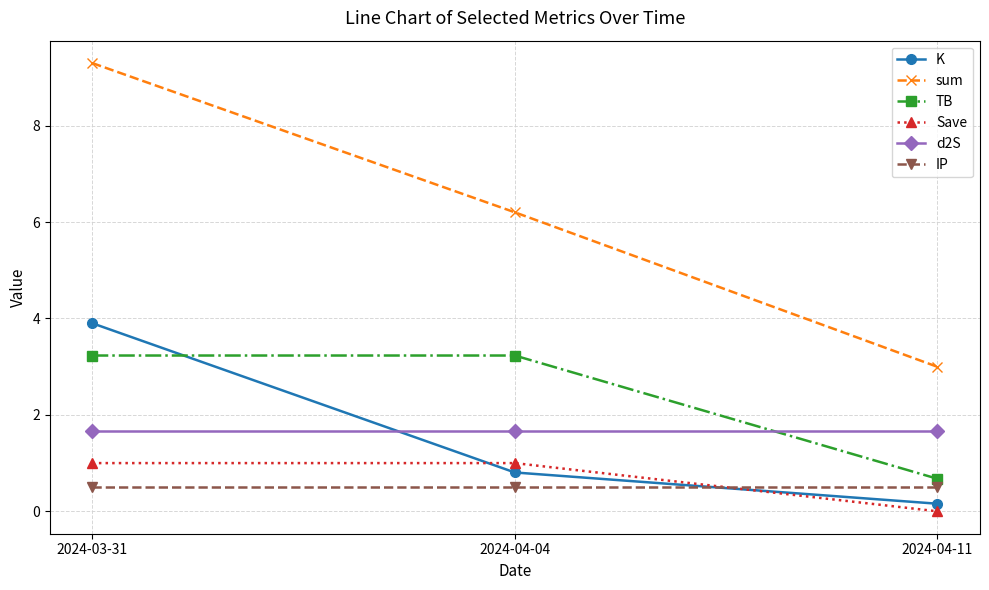

Is it true that d2S equals 1.7 at 2024-04-04?

True